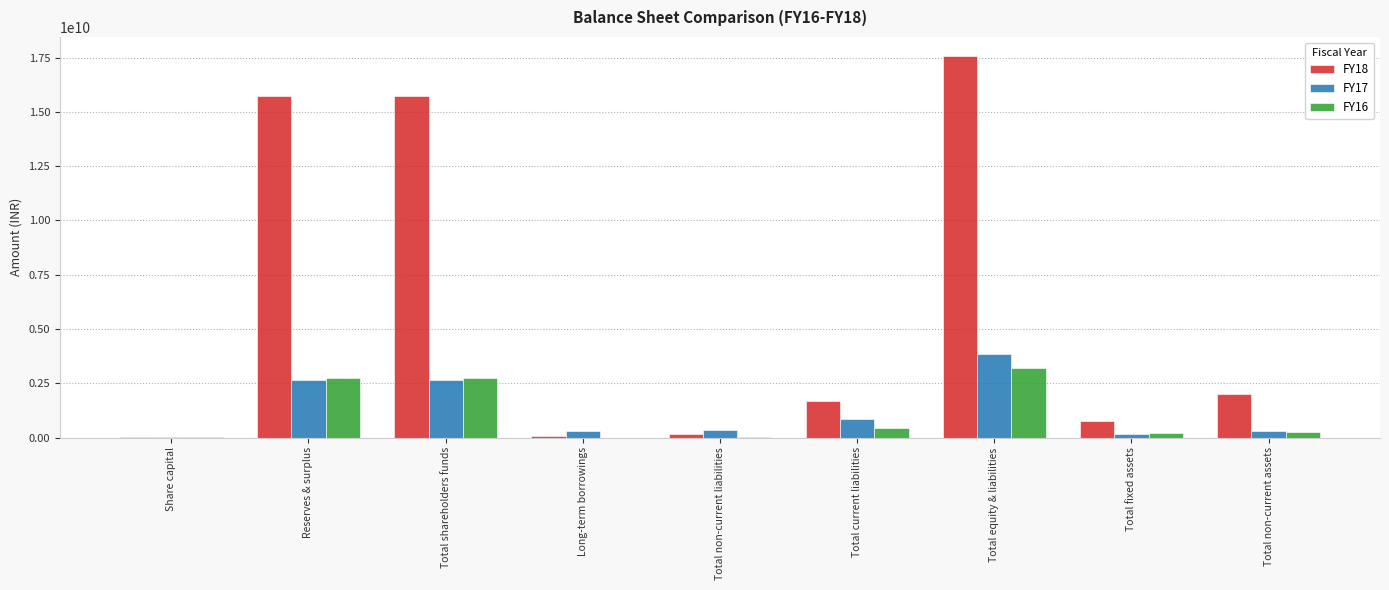

How many groups of bars are there?

9